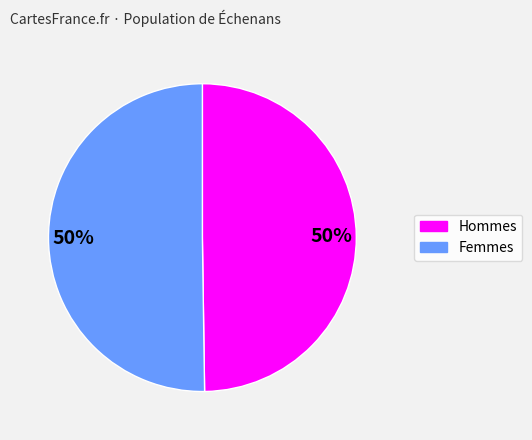

The Femmes slice represents 59% of the pie. True or false?

False